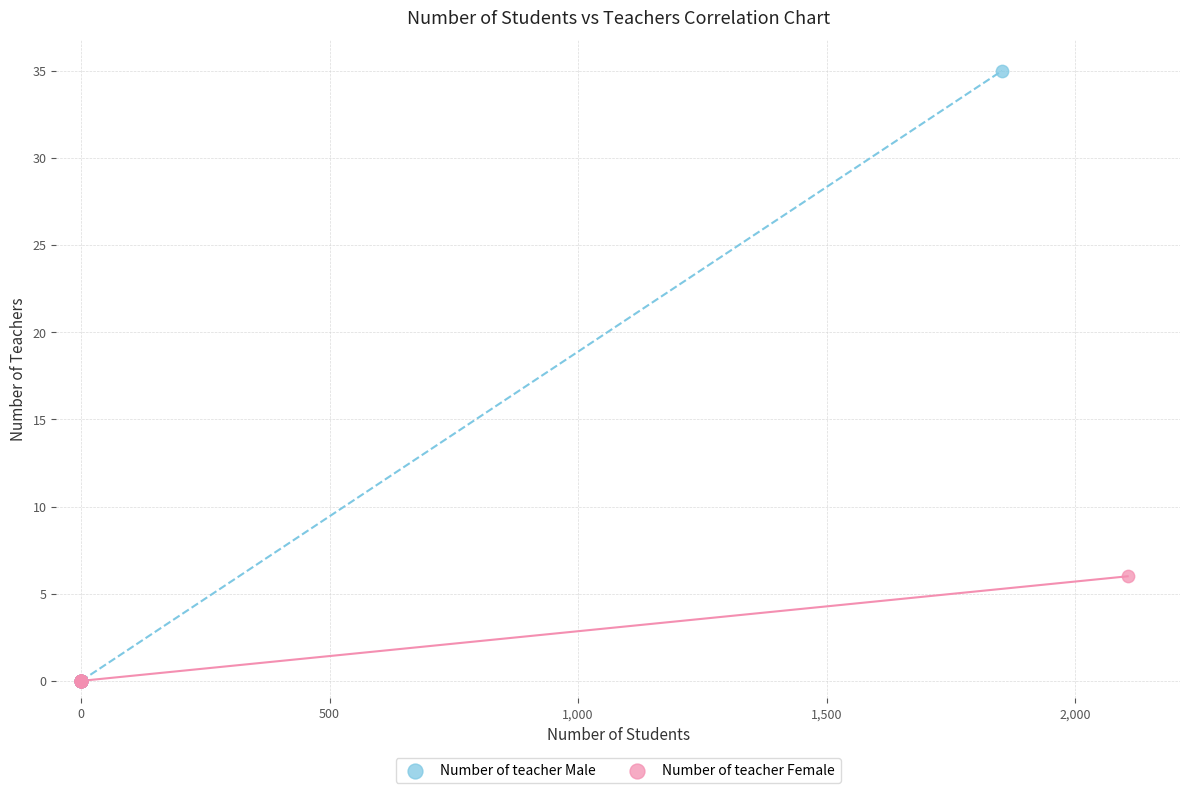

Which series has the largest Y range (max minus min)?

Number of teacher Male